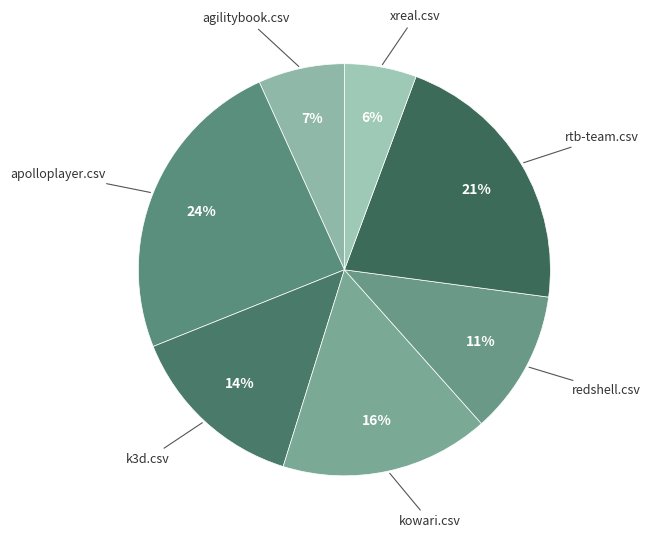

Count the number of slices in the pie.

7